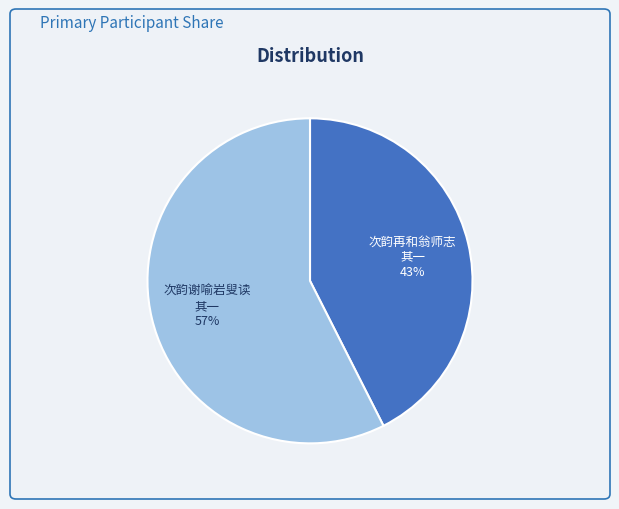

To the nearest percent, what is the average slice percentage?

50%